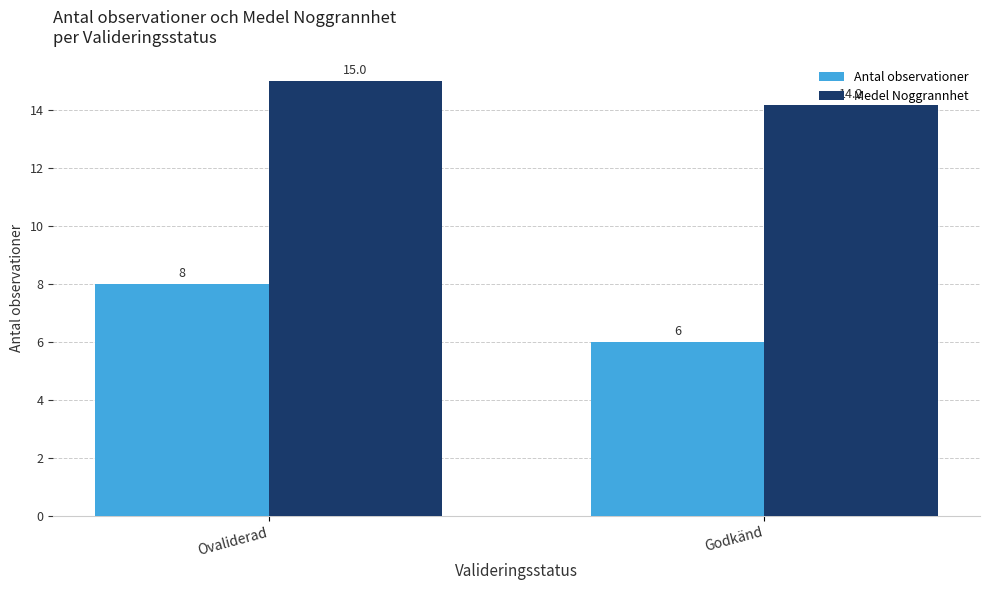

What is the maximum value shown in the chart?

15.0